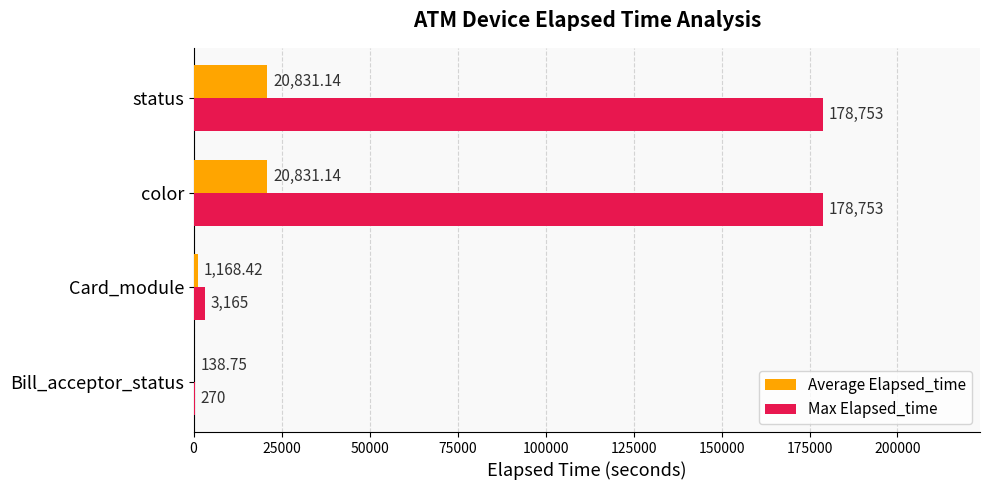

Which series changed the most between Card_module and status?

Max Elapsed_time